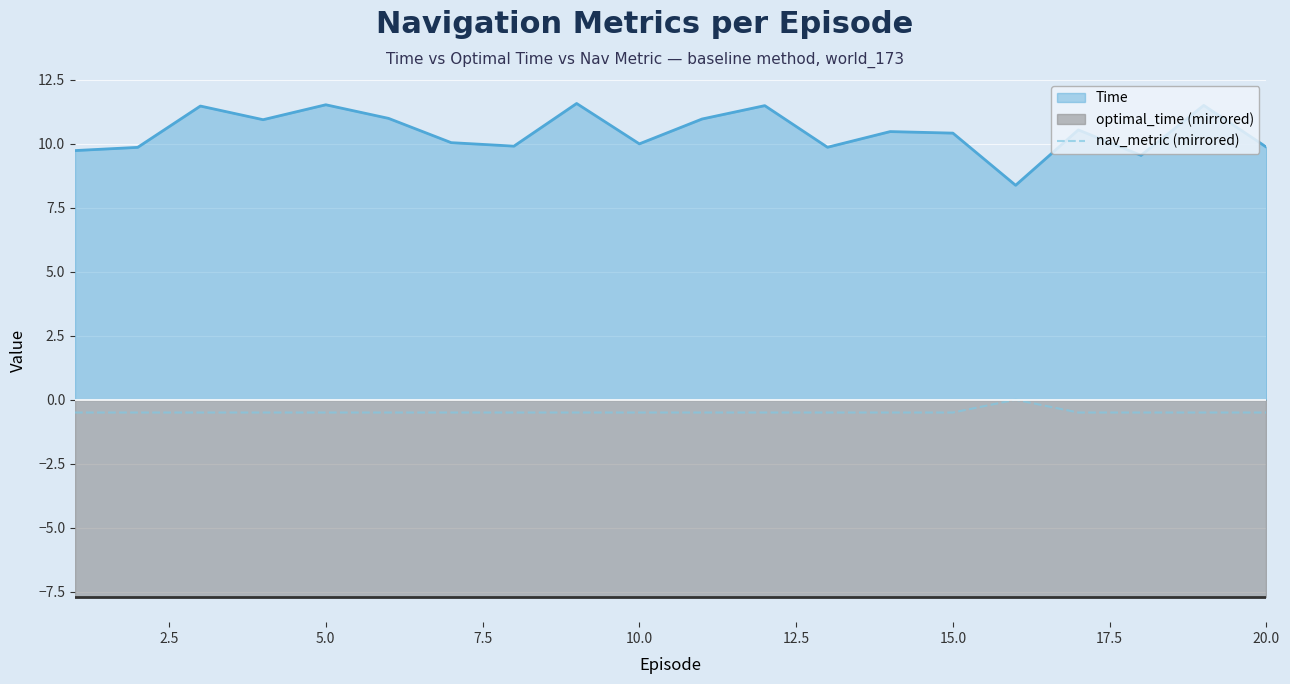

True or false: Time and nav_metric (mirrored) intersect in this chart.

False